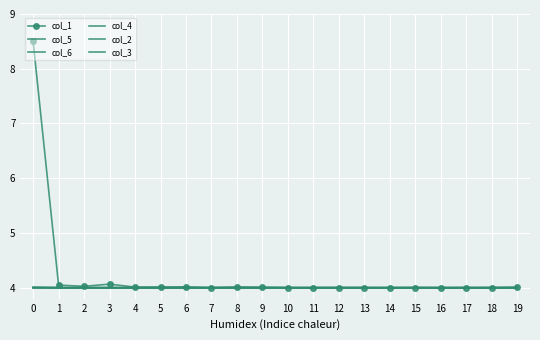

Which series has the largest total across all categories?

col_1